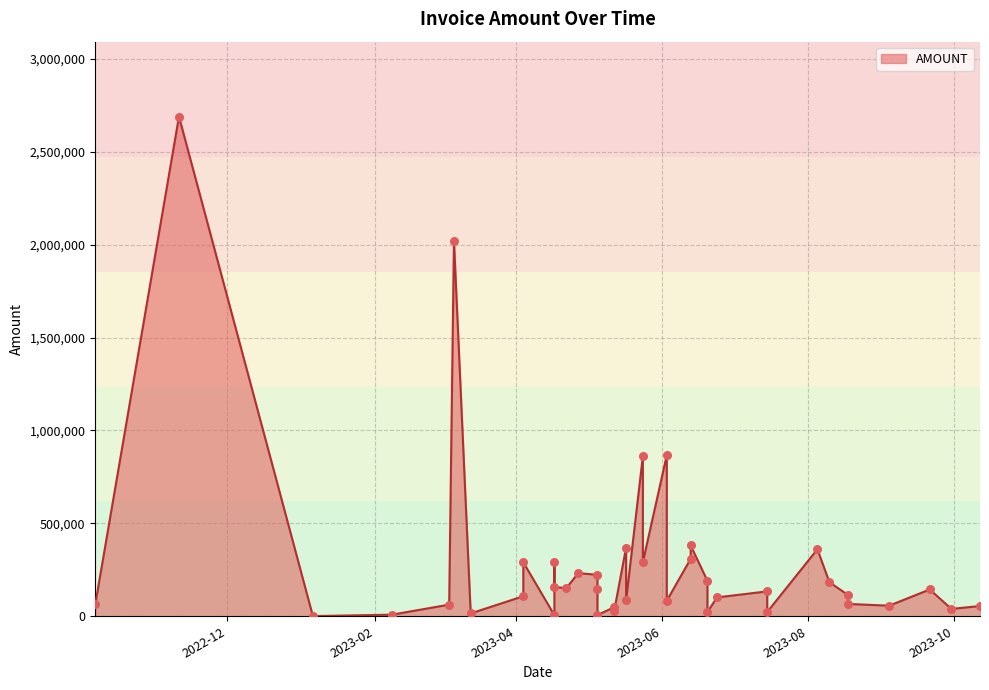

What is the change in value from 2022-10-07 to 2023-05-05?

-58293.2